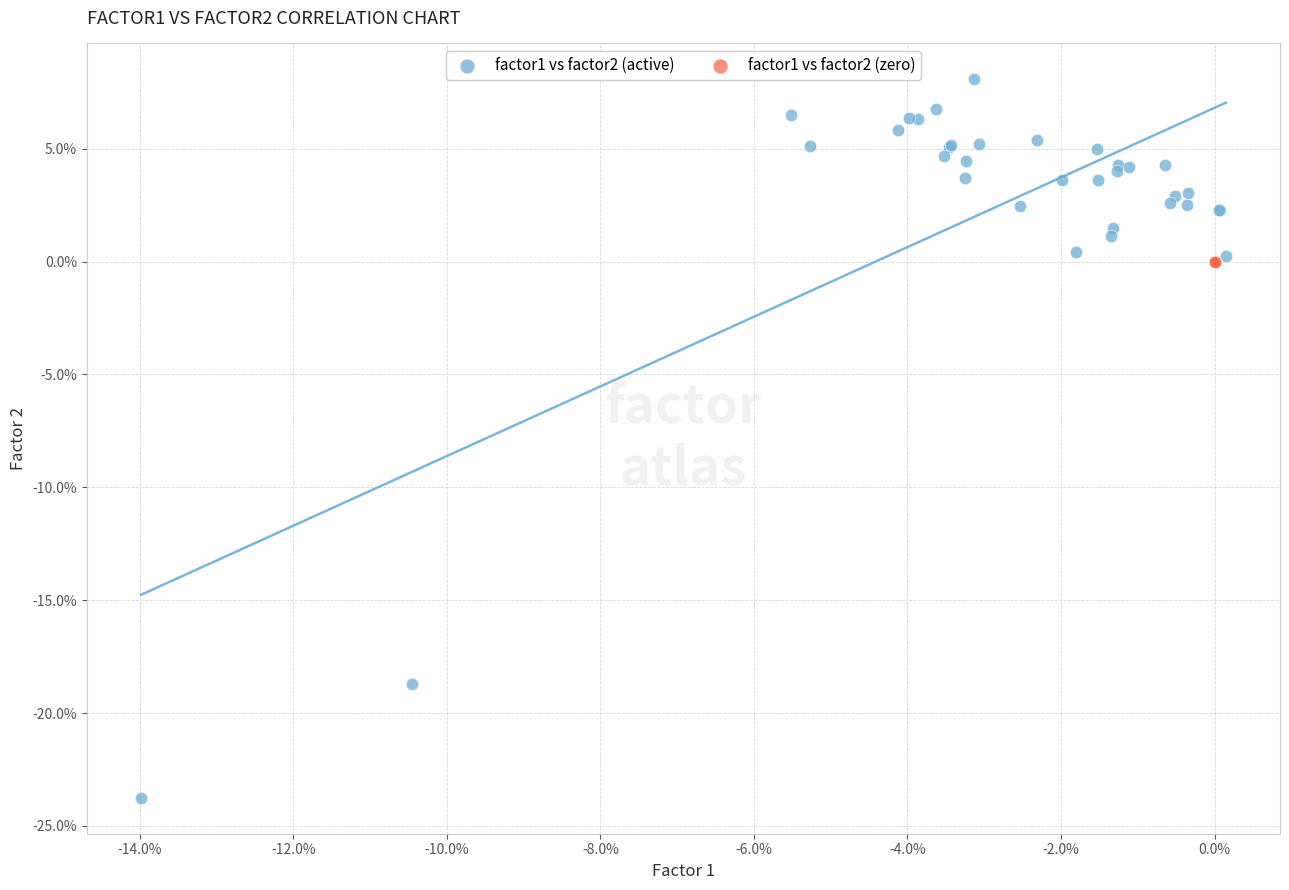

What are all the series names shown in the legend?

factor1 vs factor2 (active), factor1 vs factor2 (zero)